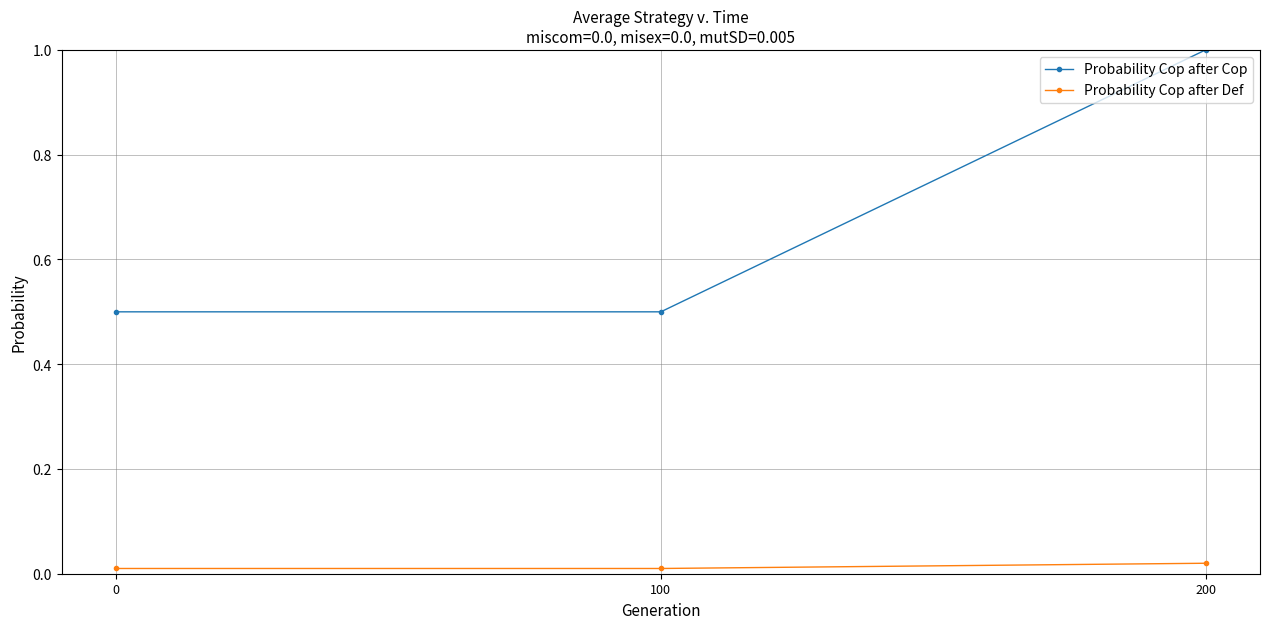

At 100, list the series in order from largest to smallest.

Probability Cop after Cop, Probability Cop after Def